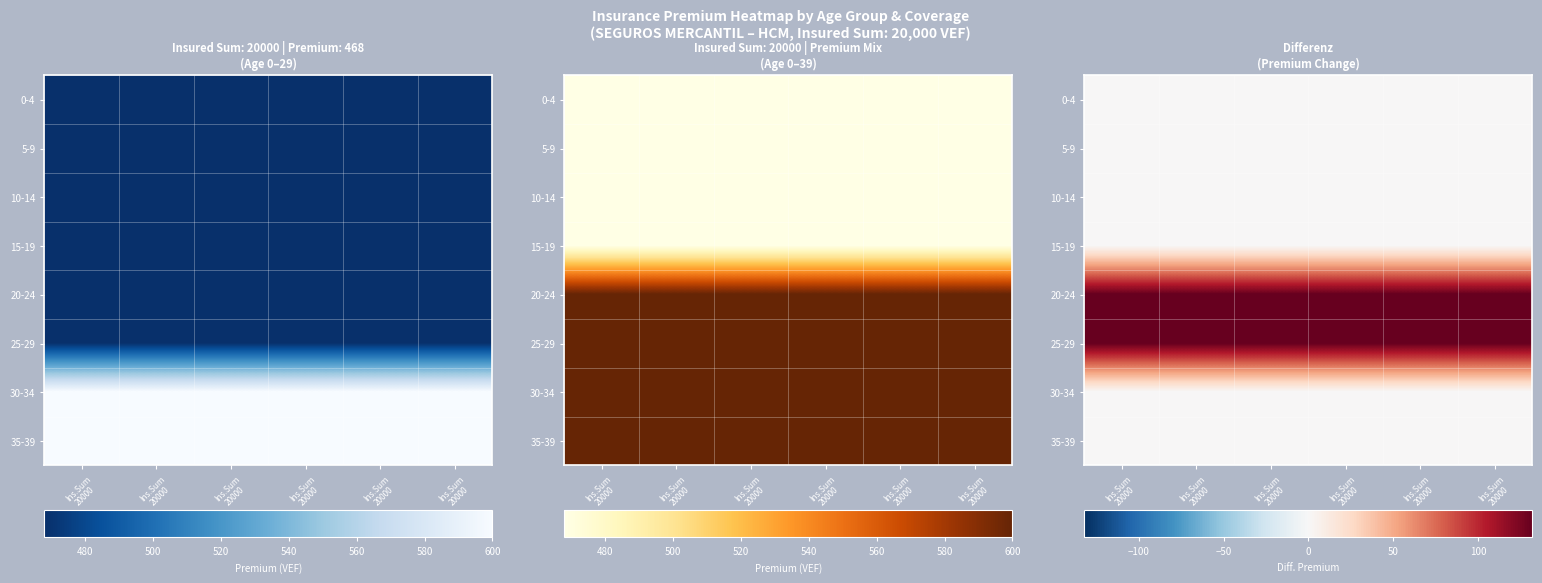

At which category is the sum across all series the highest?

Ins.Sum
20000